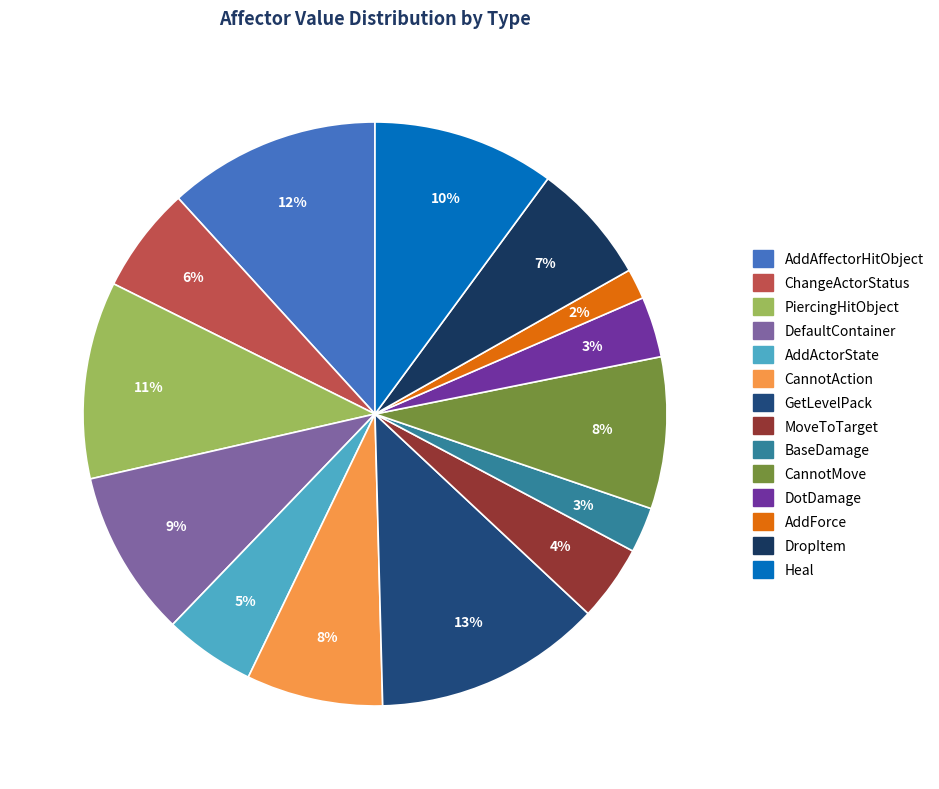

Count the number of slices in the pie.

14